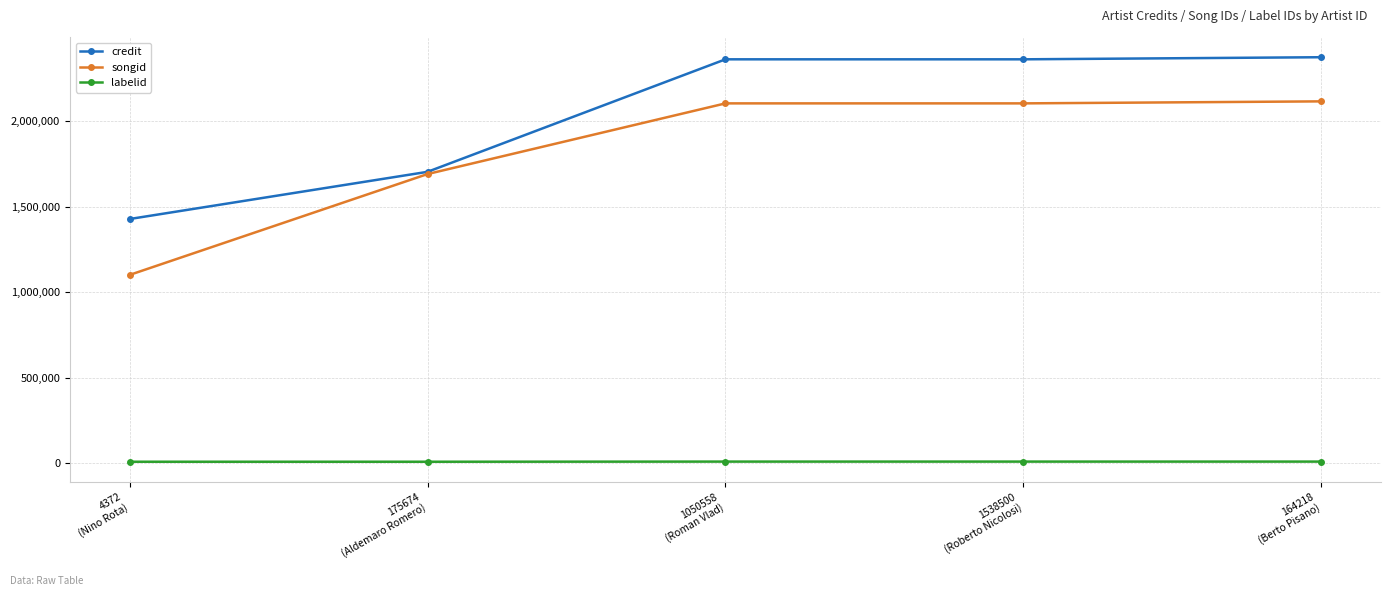

True or false: songid and labelid cross at least once.

False